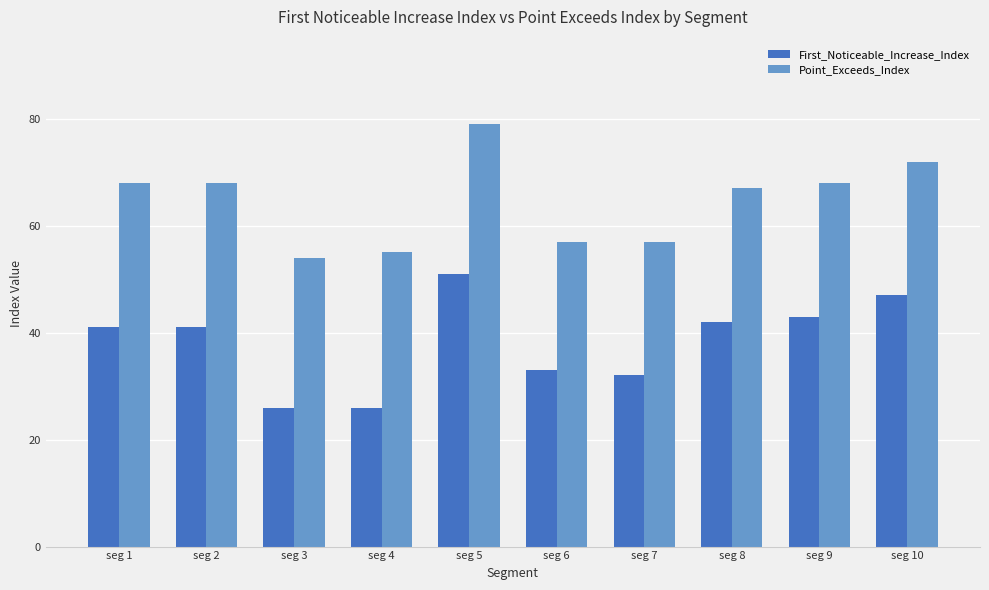

Is the value of First_Noticeable_Increase_Index at seg 1 greater than the value of Point_Exceeds_Index at seg 5?

No